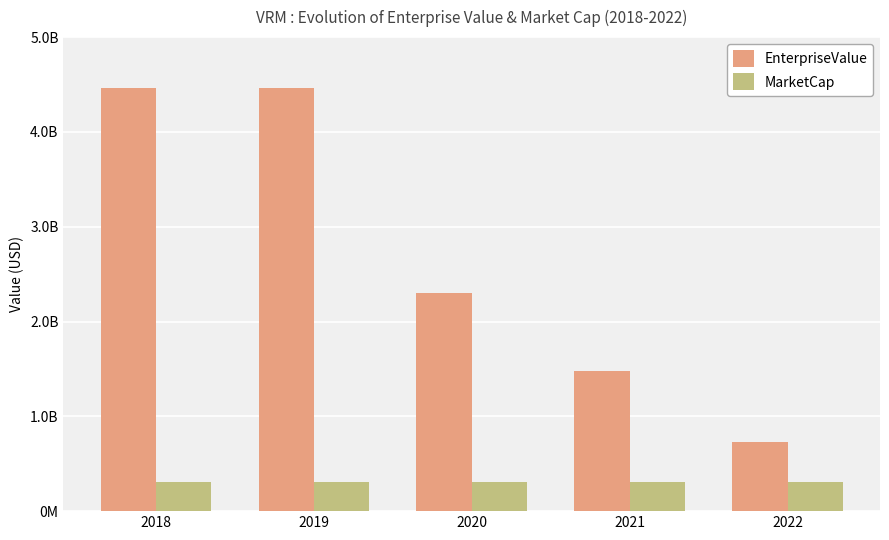

What value does the EnterpriseValue series have at 2020?

2296130961.9